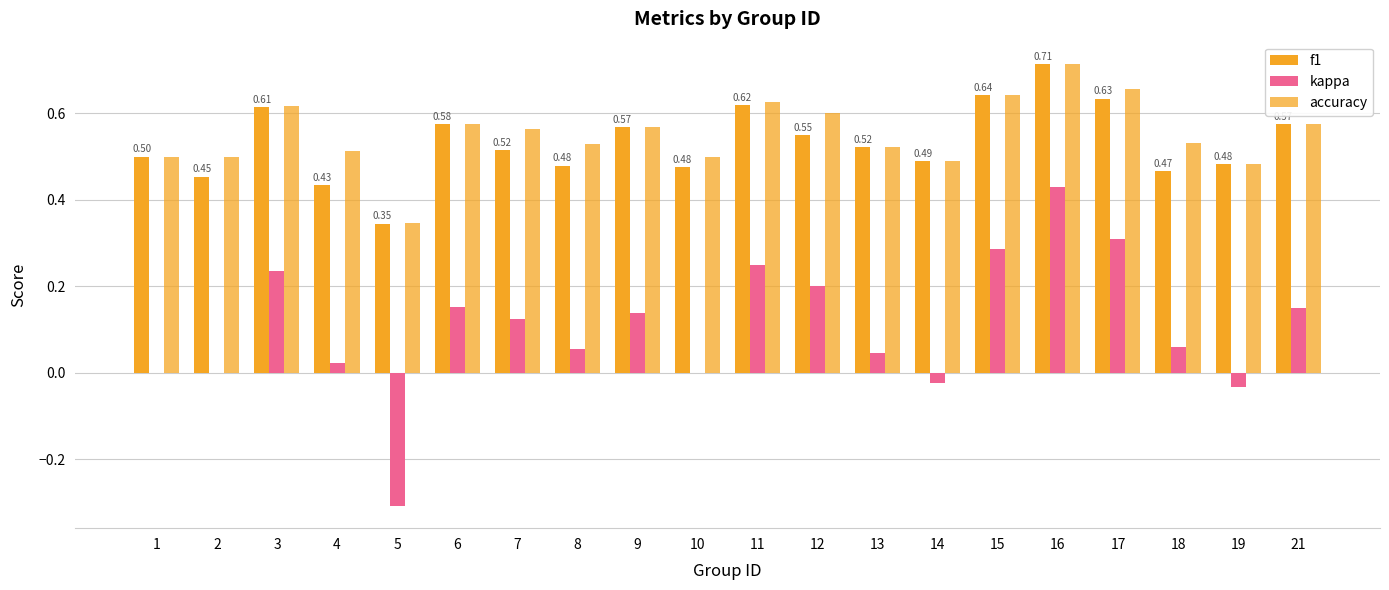

What is the spread (max minus min) of values at 15?

0.4